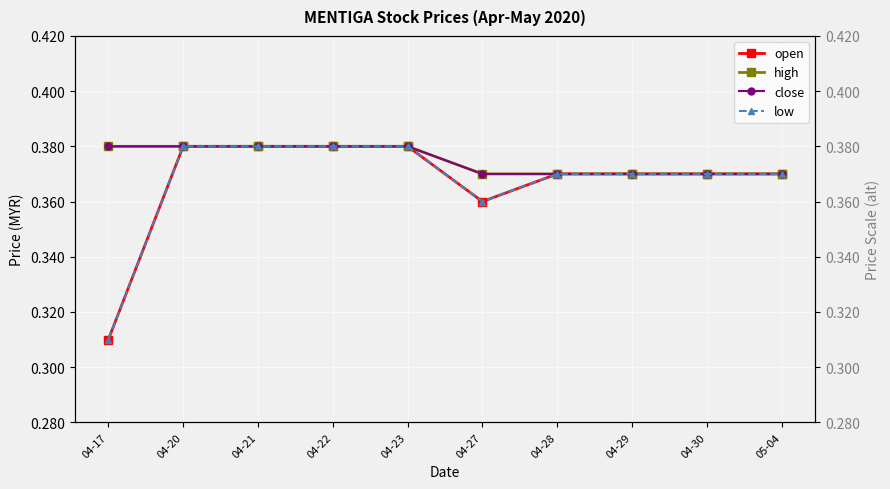

List the labels in order of close value, smallest first.

04-27, 04-28, 04-29, 04-30, 05-04, 04-17, 04-20, 04-21, 04-22, 04-23